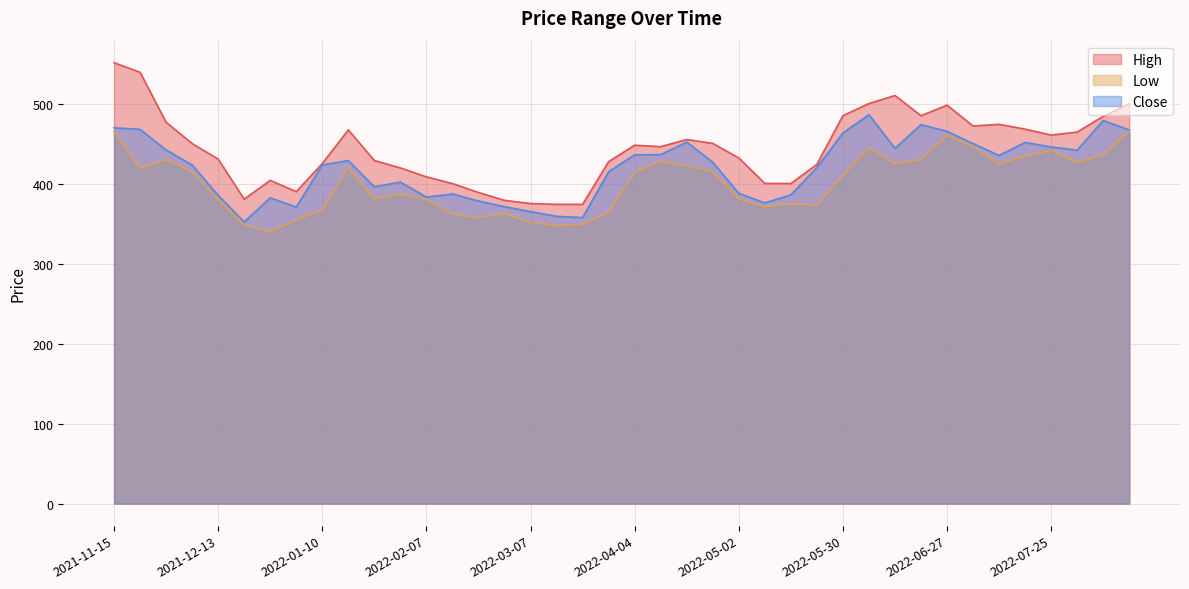

What are all the series names shown in the legend?

High, Low, Close